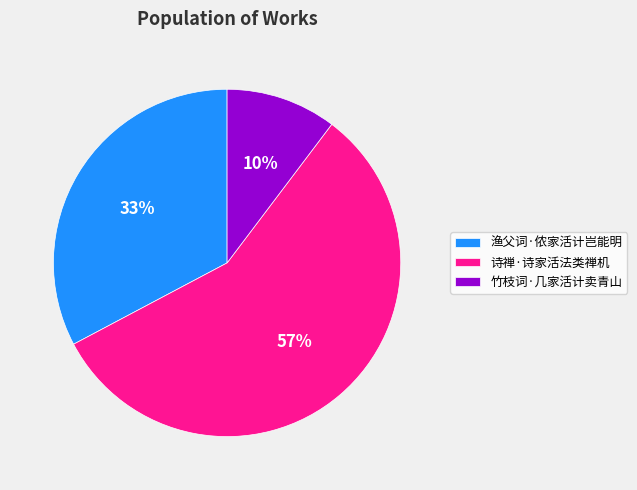

Is the sum of 诗禅·诗家活法类禅机 and 竹枝词·几家活计卖青山 greater than half?

Yes